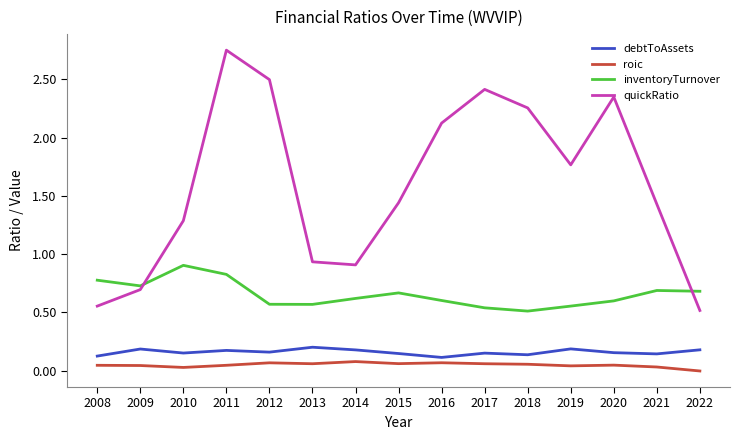

Rank the series by their maximum value, from highest to lowest.

quickRatio, inventoryTurnover, debtToAssets, roic